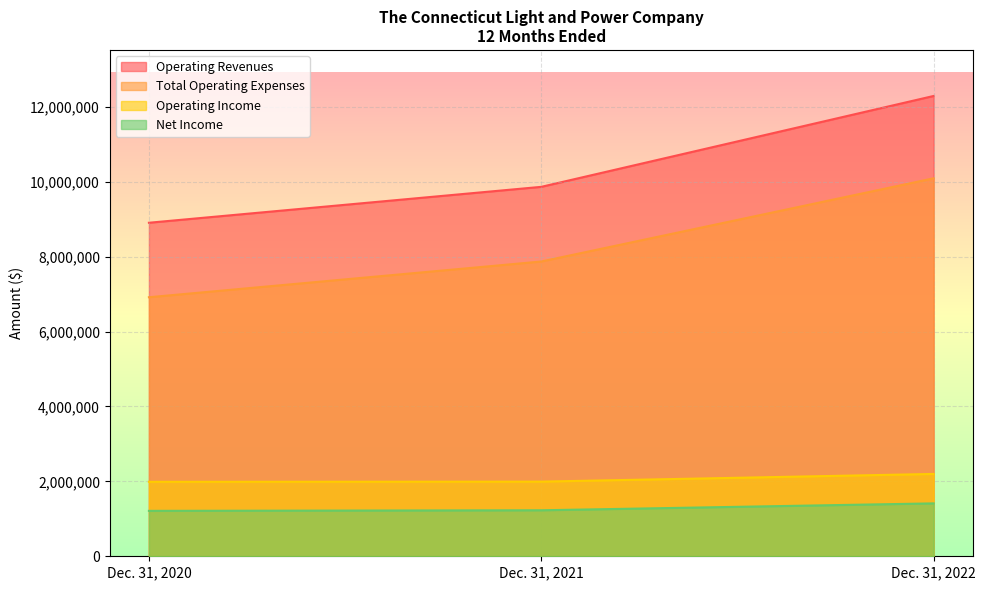

At which category is the sum across all series the highest?

Dec. 31, 2022